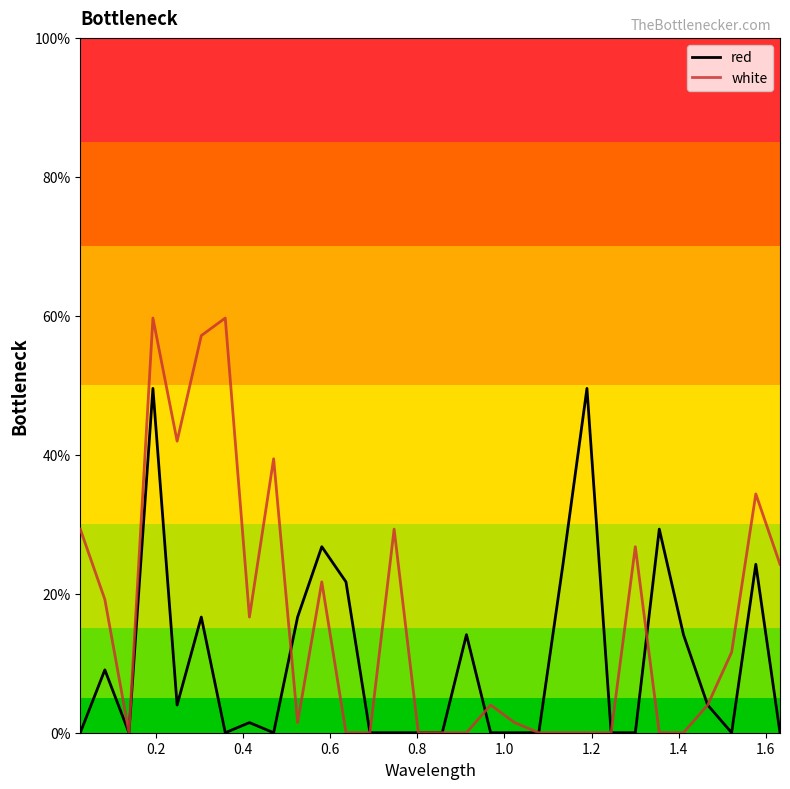

What is the difference between the second highest and second lowest values in the red series?

49.6